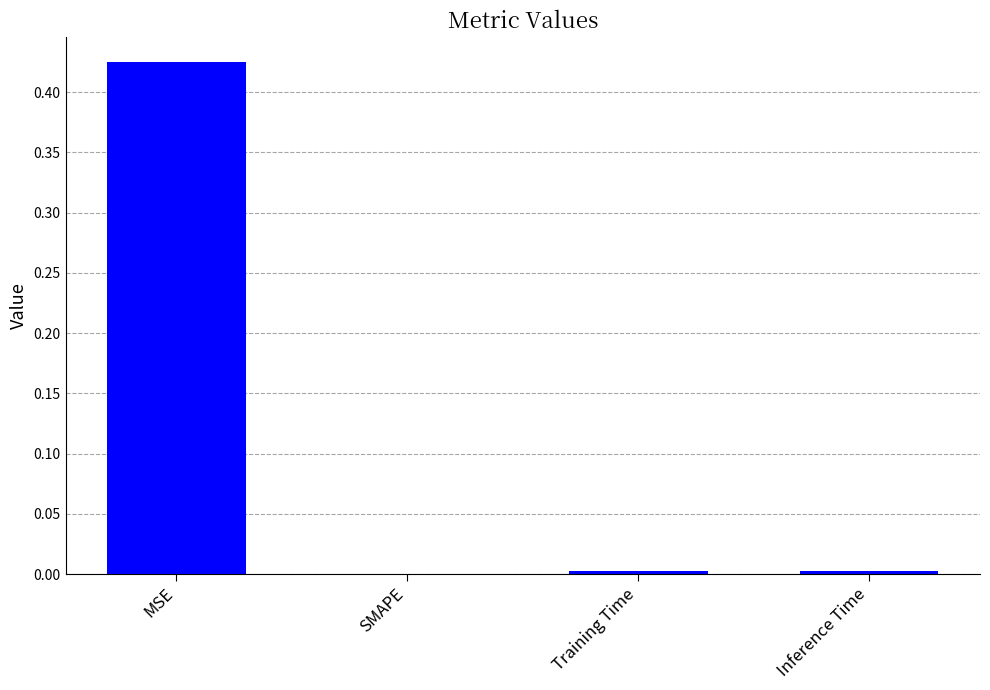

The value at Inference Time is 0.0. True or false?

True